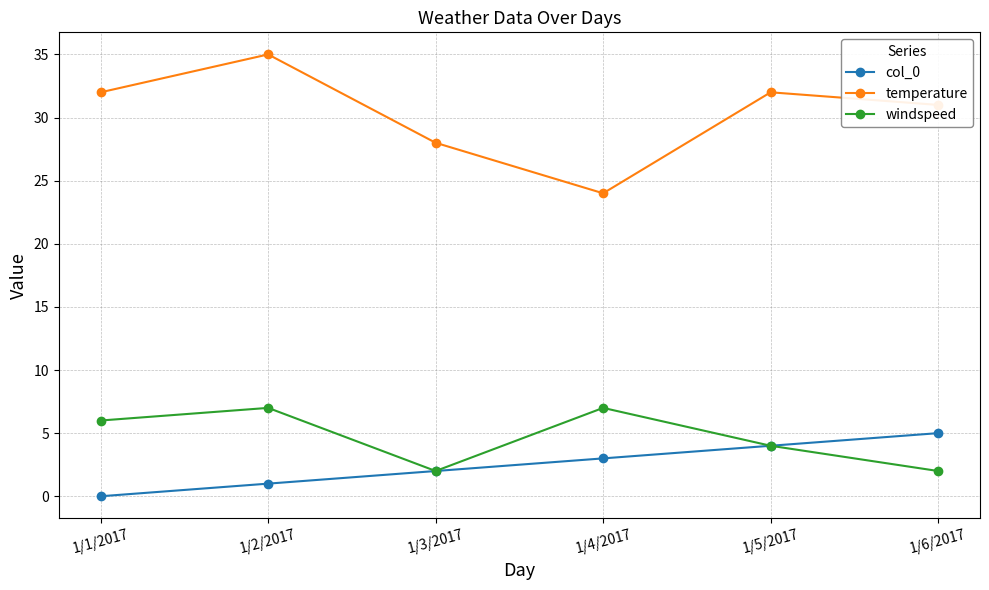

Reading right to left, what are all the values shown in this chart?

col_0: 5	4	3	2	1	0
temperature: 31	32	24	28	35	32
windspeed: 2	4	7	2	7	6